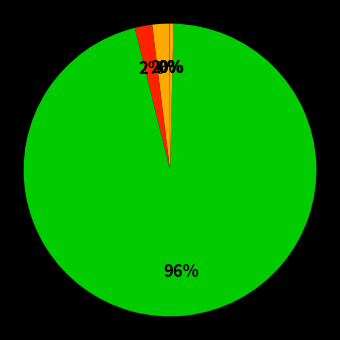

Which slice represents more than half of the pie?

Training Time